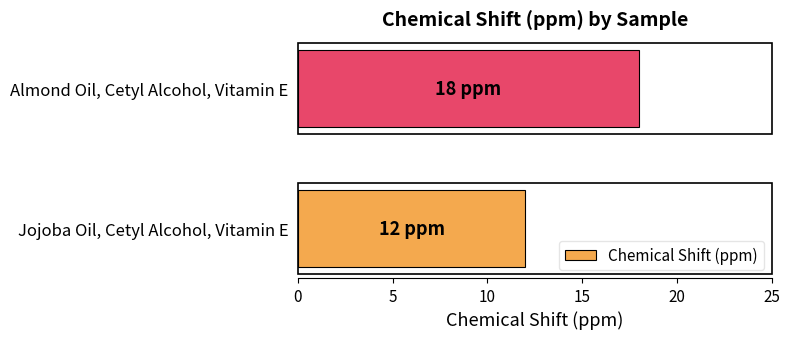

List the labels in order of value, smallest first.

Jojoba Oil, Cetyl Alcohol, Vitamin E, Almond Oil, Cetyl Alcohol, Vitamin E